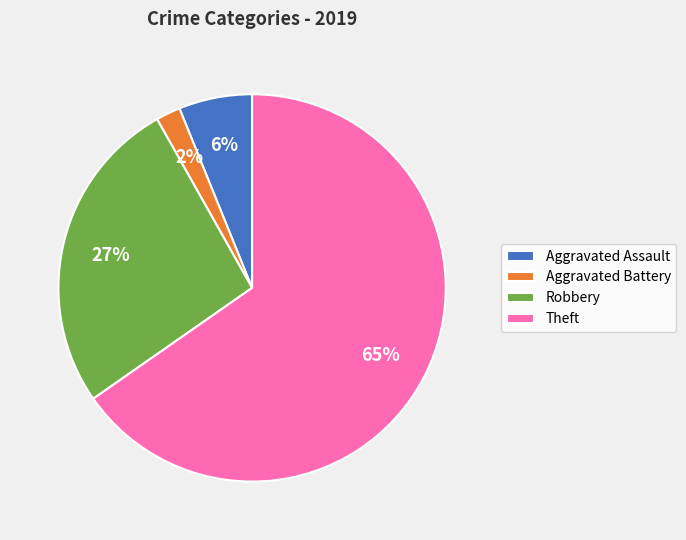

Rank the categories by value from lowest to highest.

Aggravated Battery, Aggravated Assault, Robbery, Theft